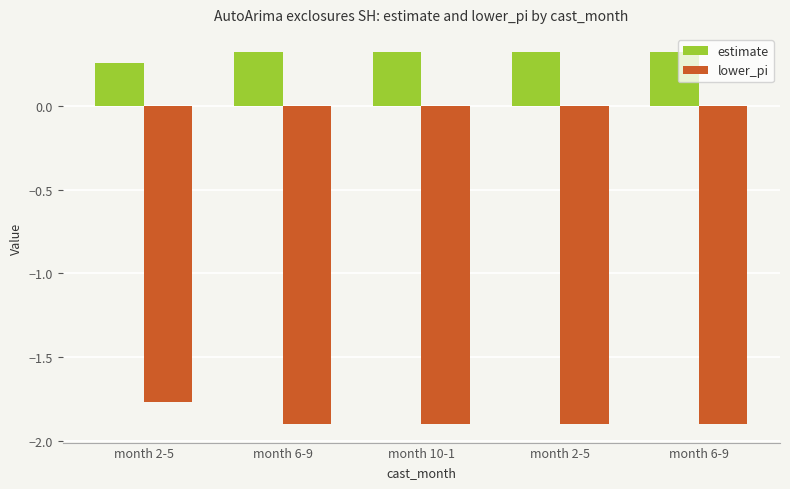

What are all the series names shown in the legend?

estimate, lower_pi